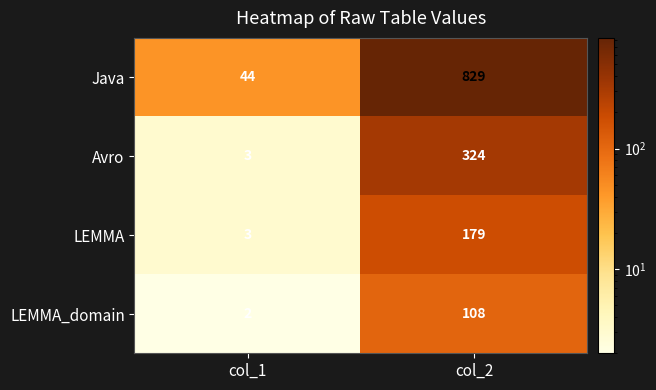

At how many categories does at least one series exceed 204?

1